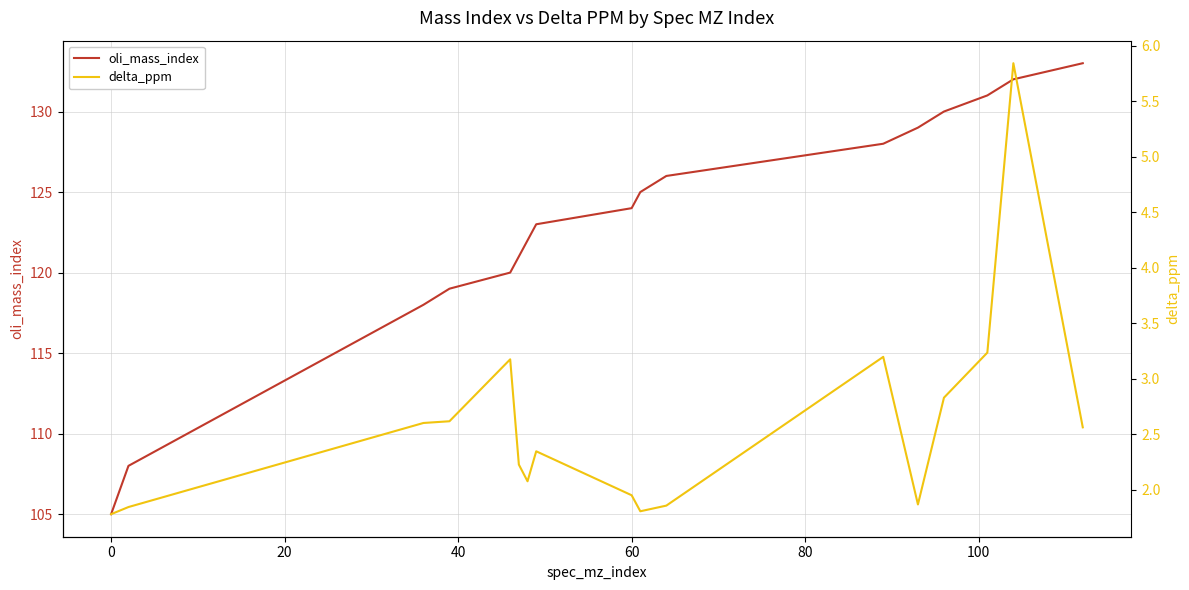

Reading left to right, what are all the values shown in this chart?

oli_mass_index: 105.0	108.0	118.0	119.0	120.0	121.0	122.0	123.0	124.0	125.0	126.0	128.0	129.0	130.0	131.0	132.0	133.0
delta_ppm: 1.8	1.8	2.6	2.6	3.2	2.2	2.1	2.3	1.9	1.8	1.9	3.2	1.9	2.8	3.2	5.8	2.6